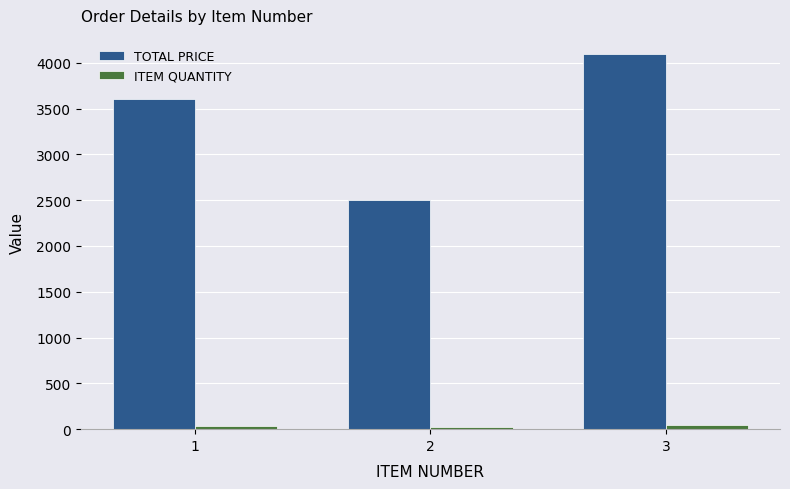

The value of TOTAL PRICE at 1 is 3600. True or false?

True